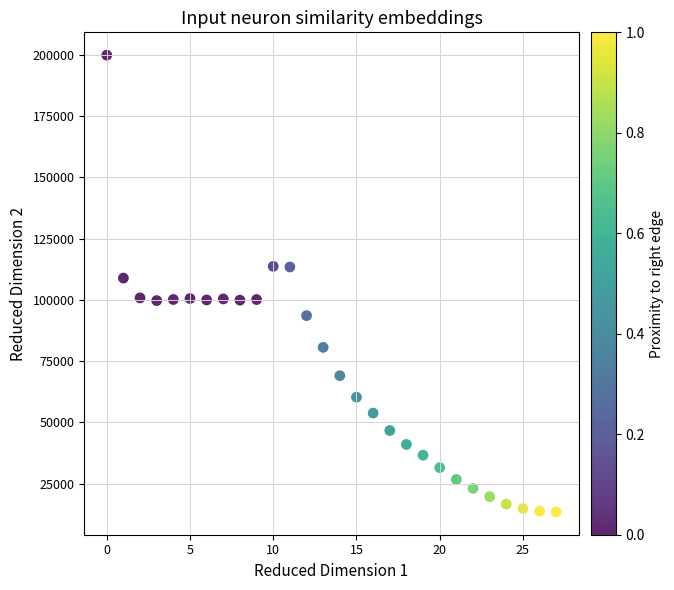

What Y value in the scatter plot is closest to 106702?

108927